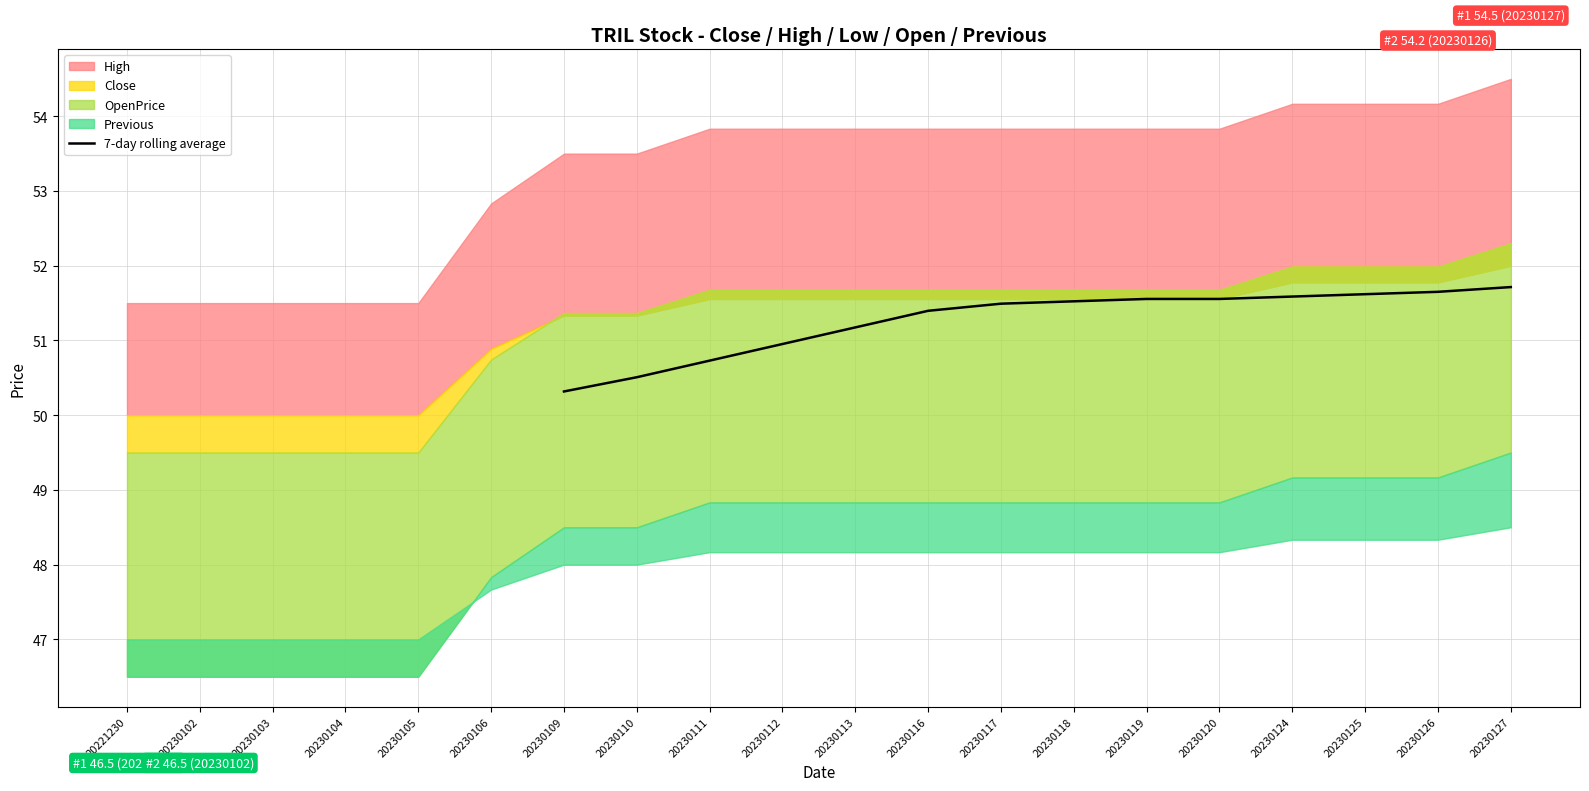

What is the lowest value of the 7-day rolling average series?

50.3